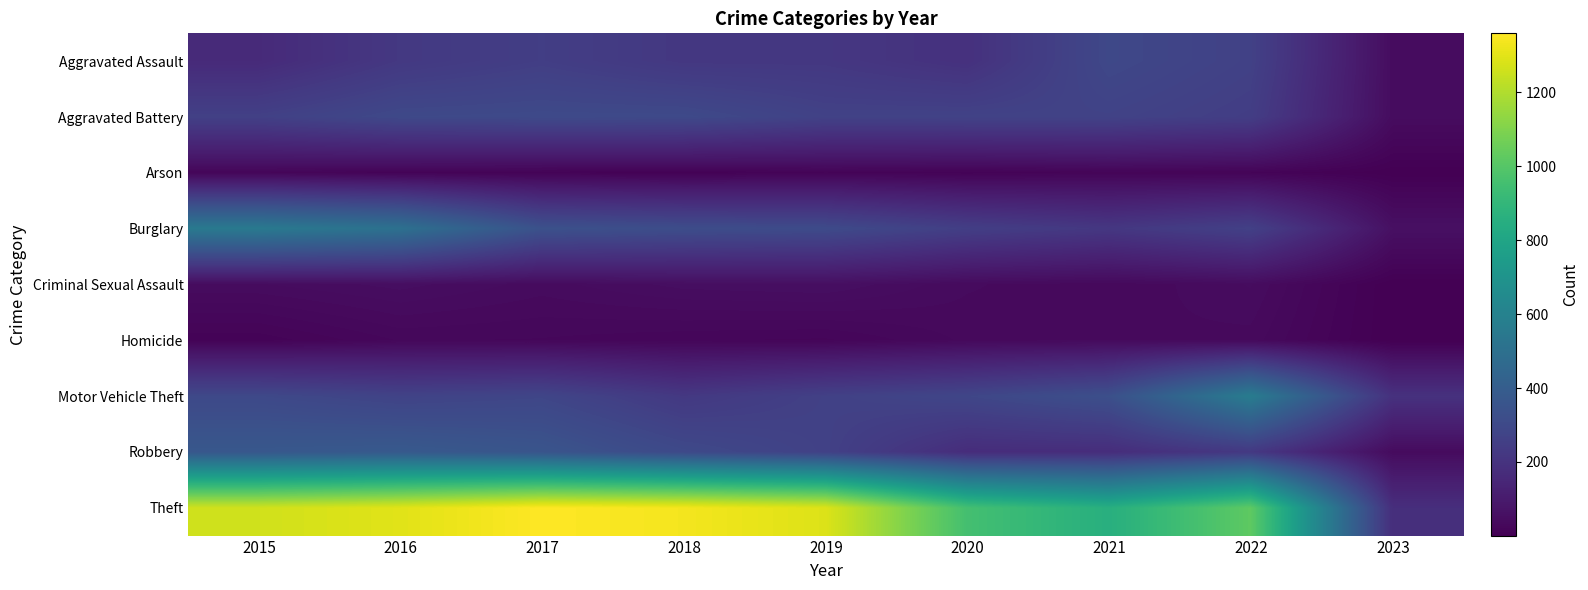

At how many categories does at least one series exceed 827?

8